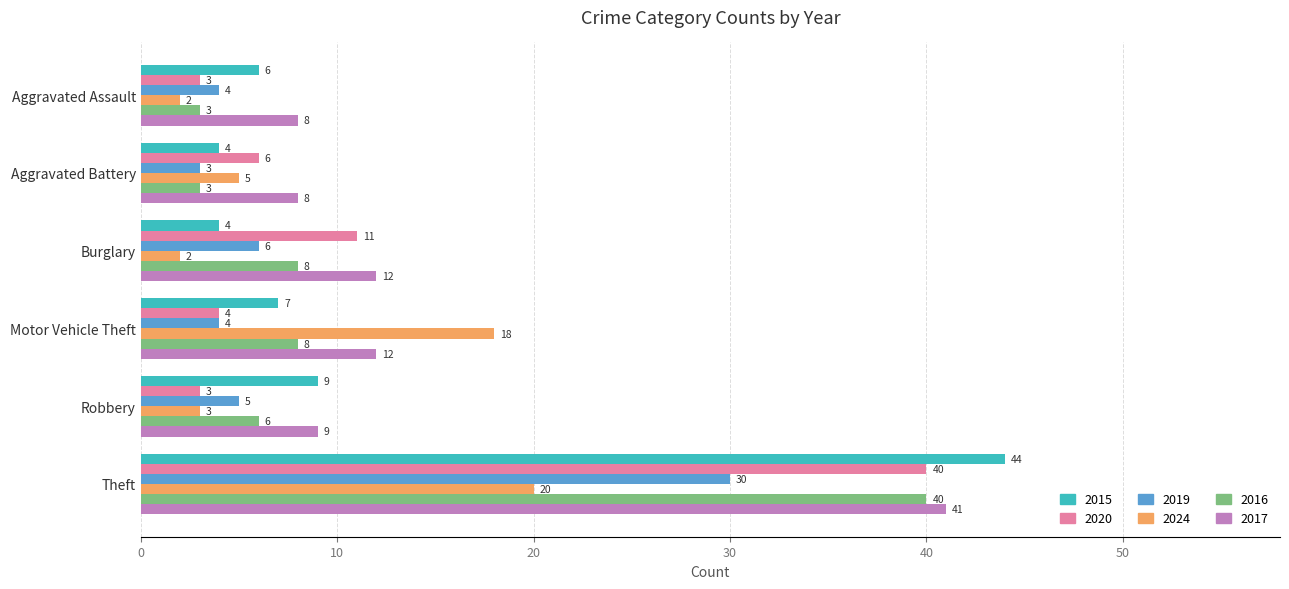

What is the minimum value for 2016?

3